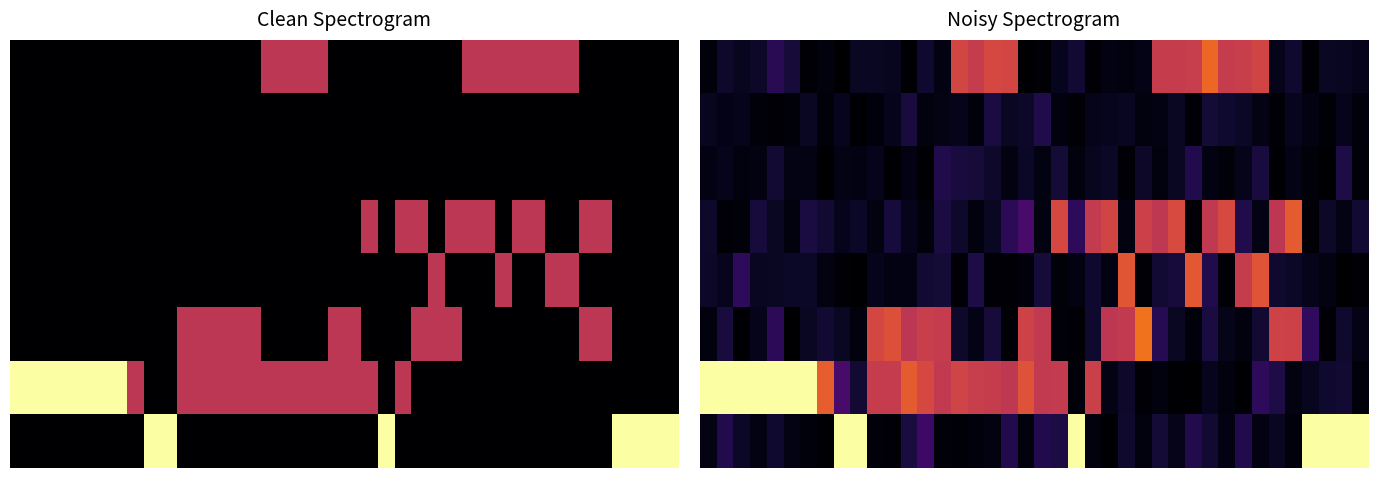

How many data points does each series have?

40